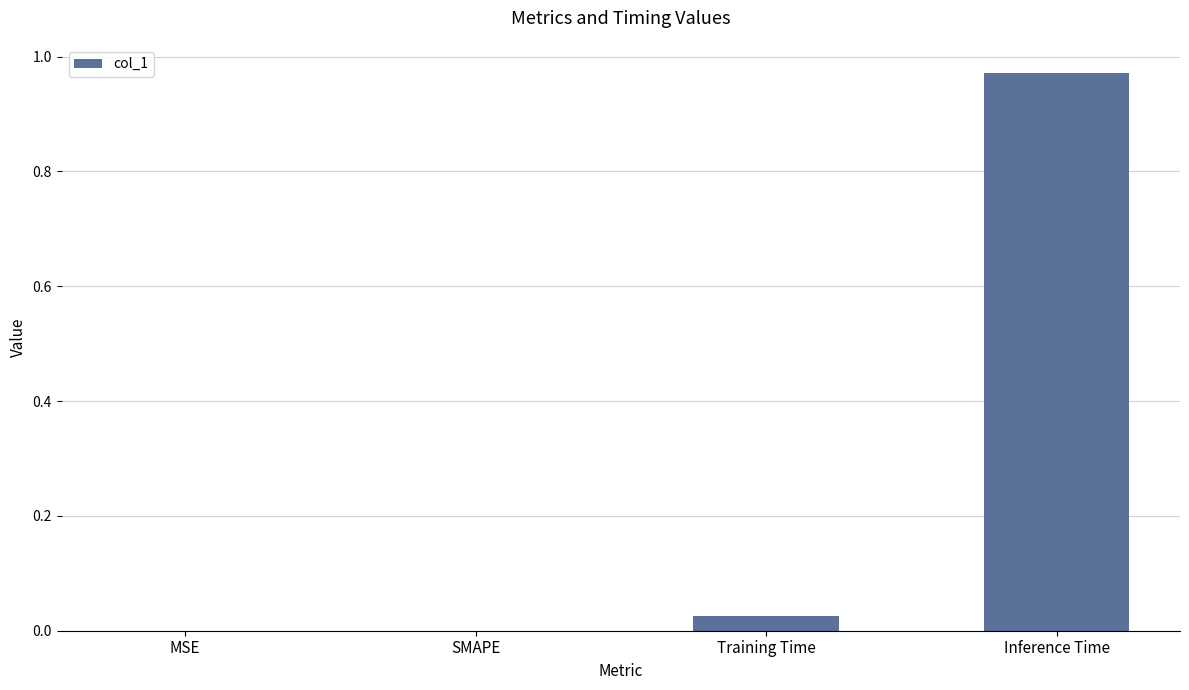

What is the average value?

0.2